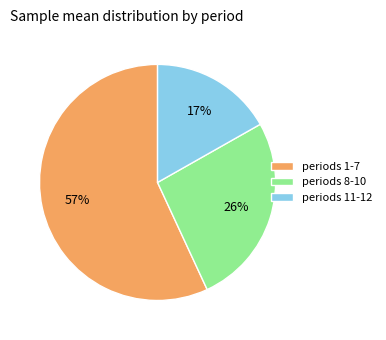

How many slices are in this pie chart?

3